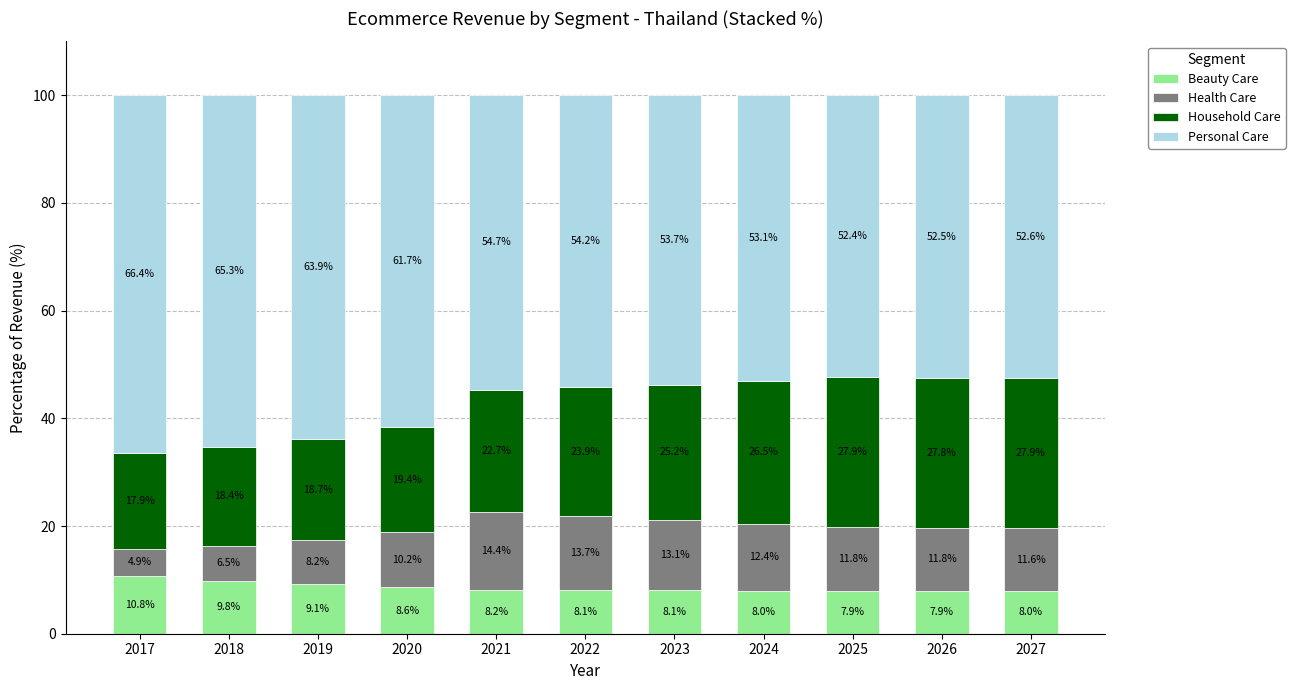

What is the difference between the Beauty Care values at 2024 and 2017?

2.8